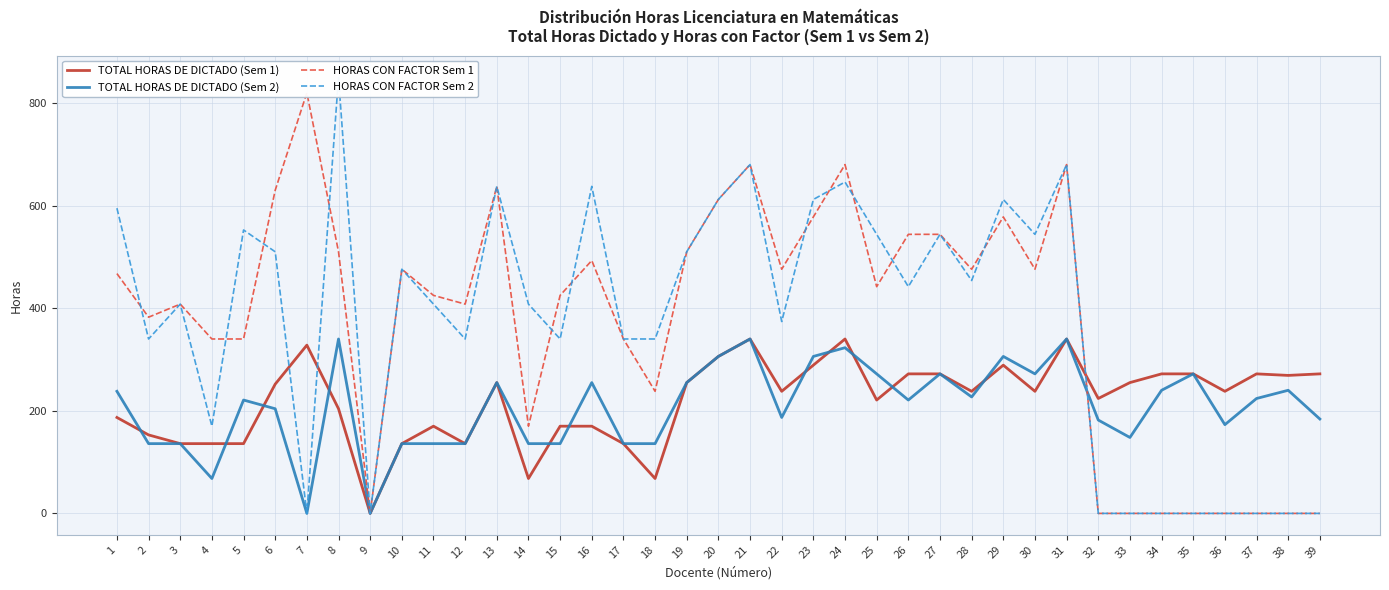

Between which two adjacent categories do HORAS CON FACTOR Sem 1 and TOTAL HORAS DE DICTADO (Sem 2) first intersect?

31 and 32